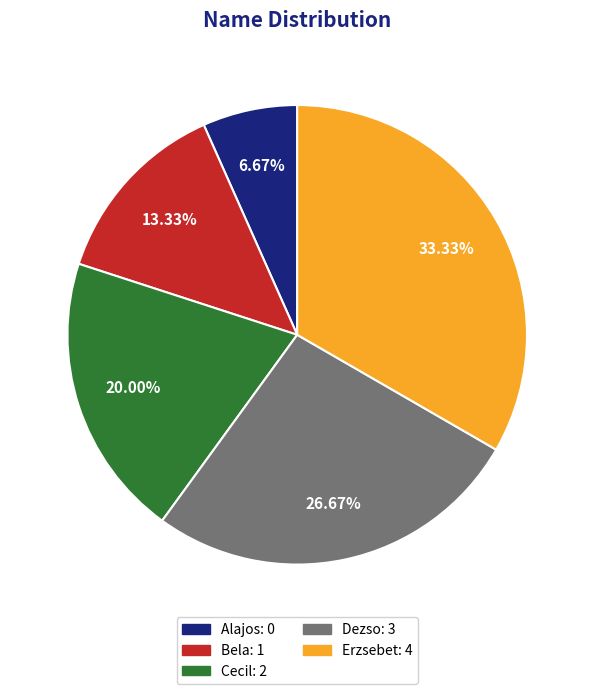

Combined, do Dezso and Erzsebet account for over 50%?

Yes